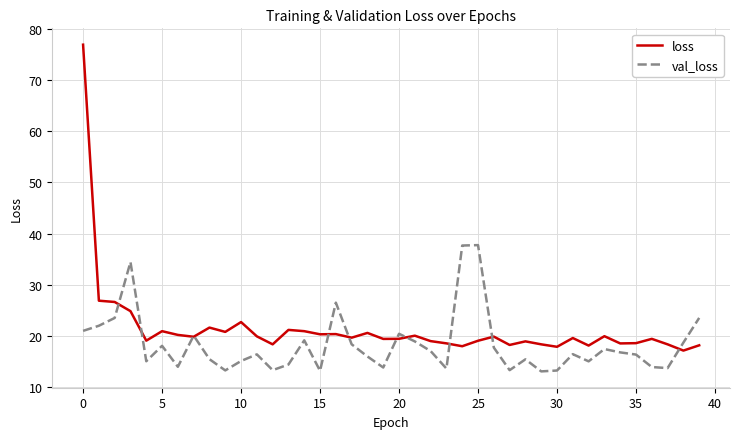

What is the maximum value shown in the chart?

76.9